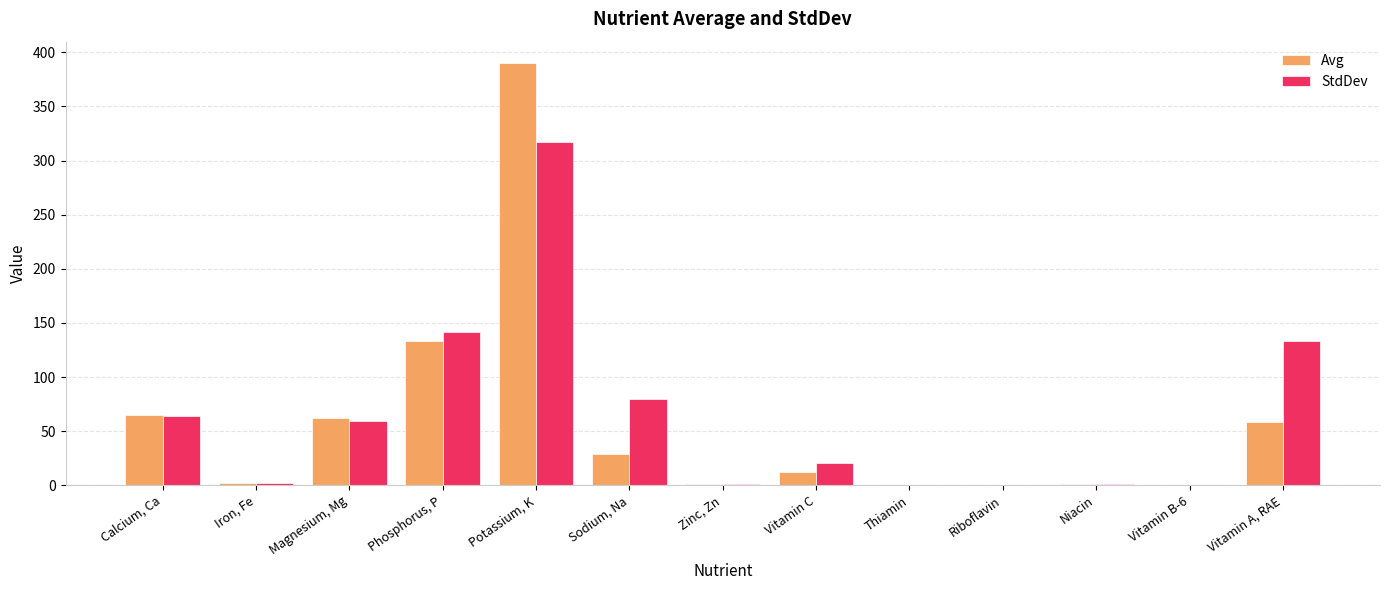

Which category has the highest value across all series?

Potassium, K